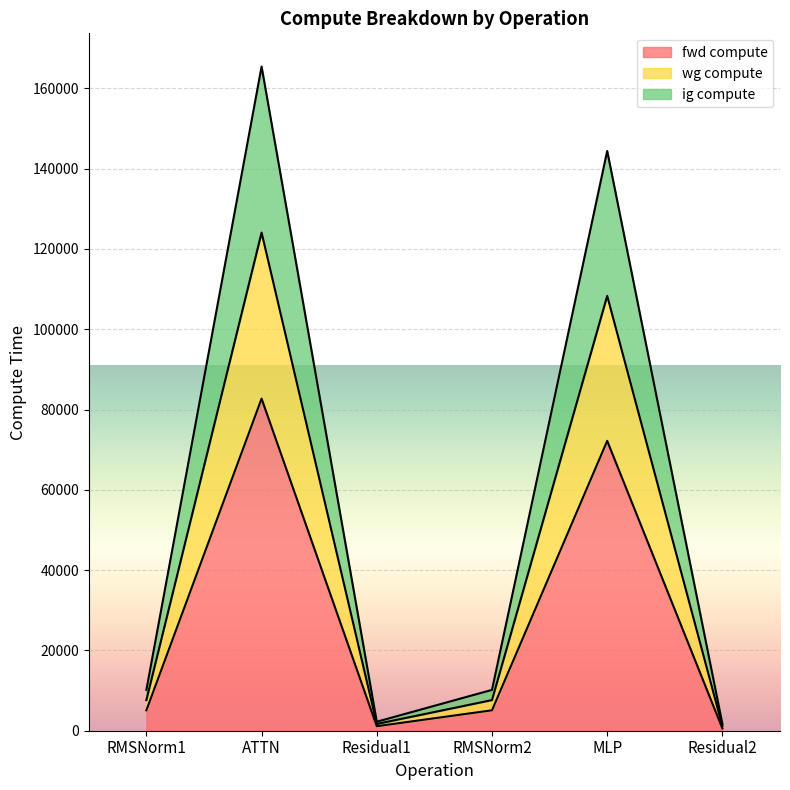

What are all the series names shown in the legend?

fwd compute, wg compute, ig compute